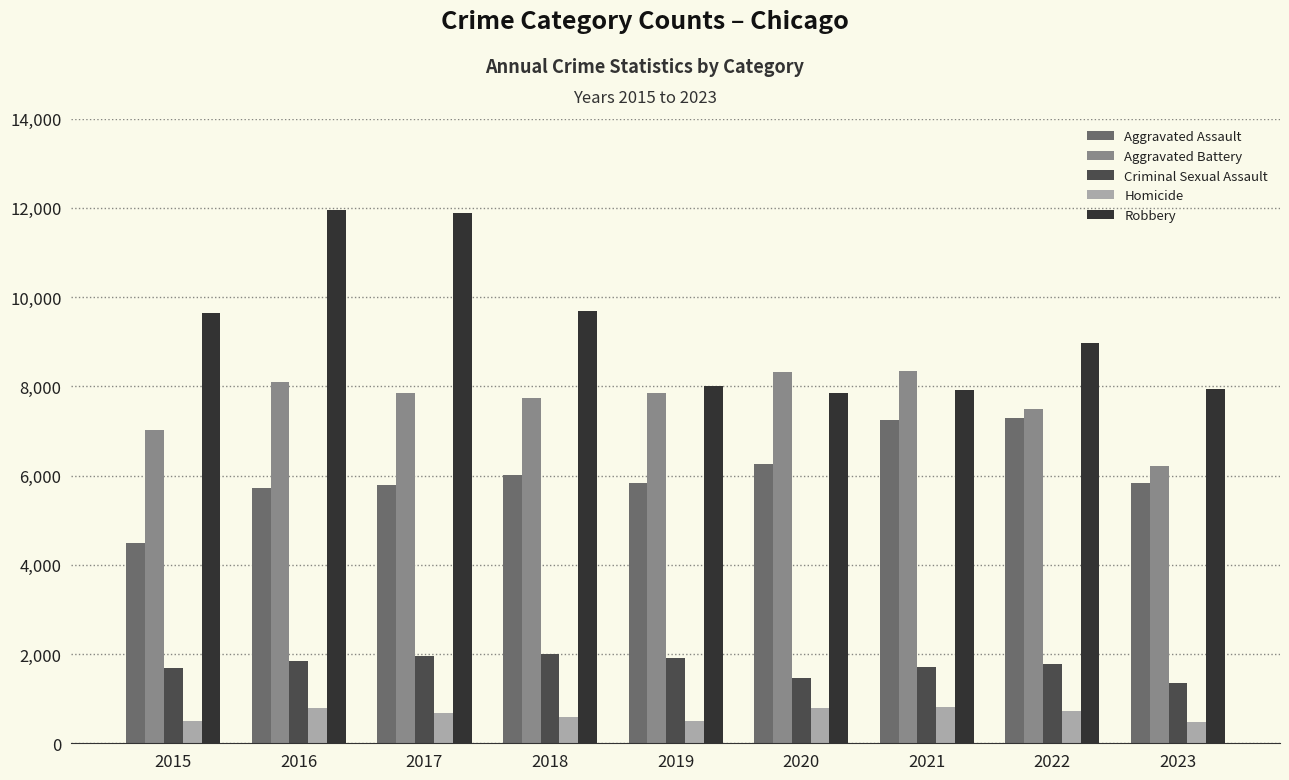

Does the chart contain any negative values?

No